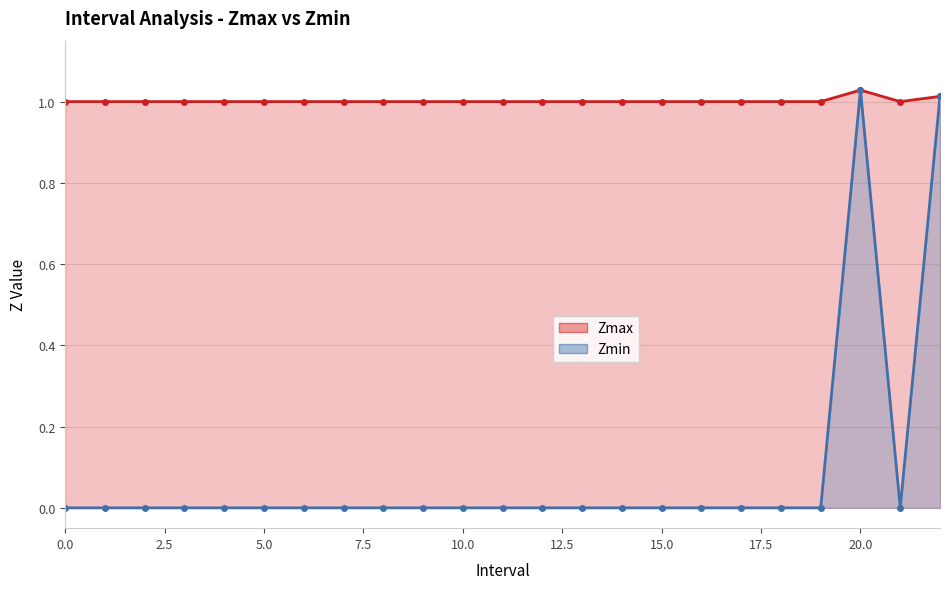

Rank the series by their average value, from highest to lowest.

Zmax, Zmin